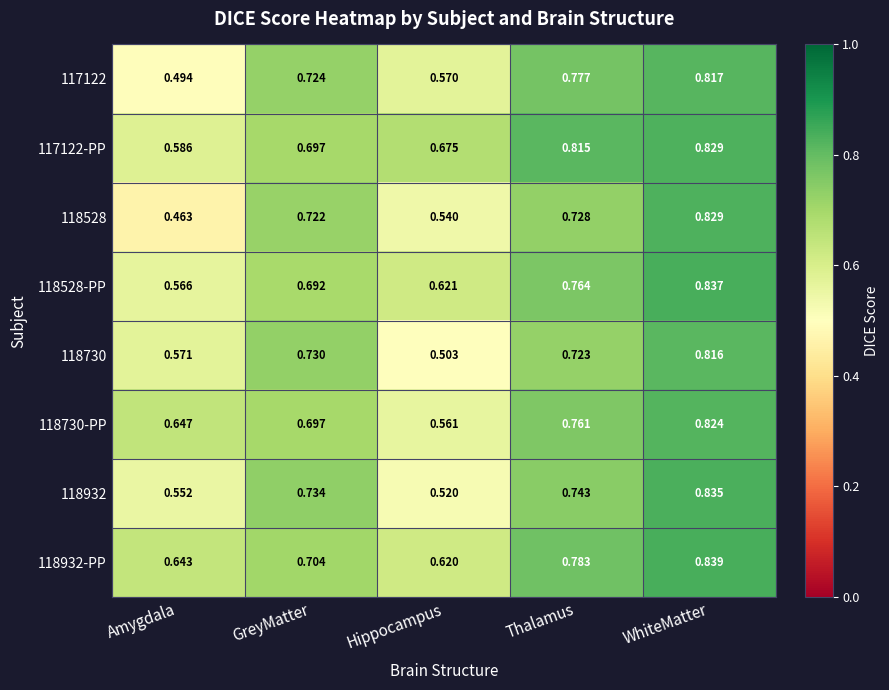

Which category has the highest value in the 118528-PP series?

WhiteMatter